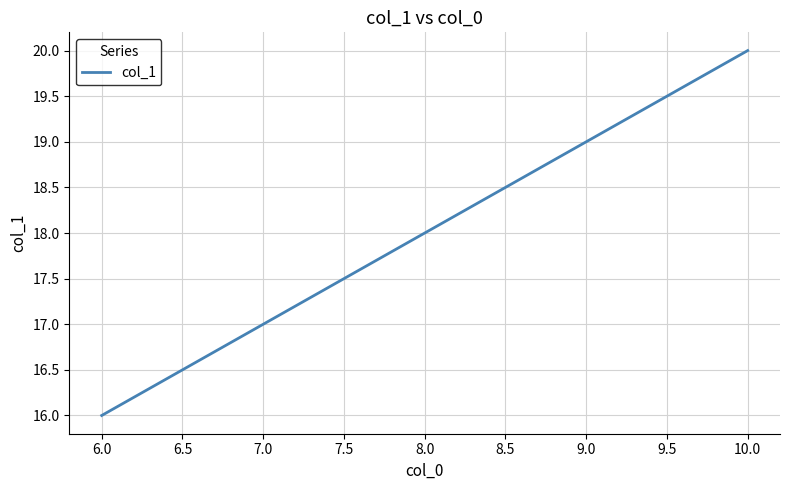

Count the number of categories in the chart.

5